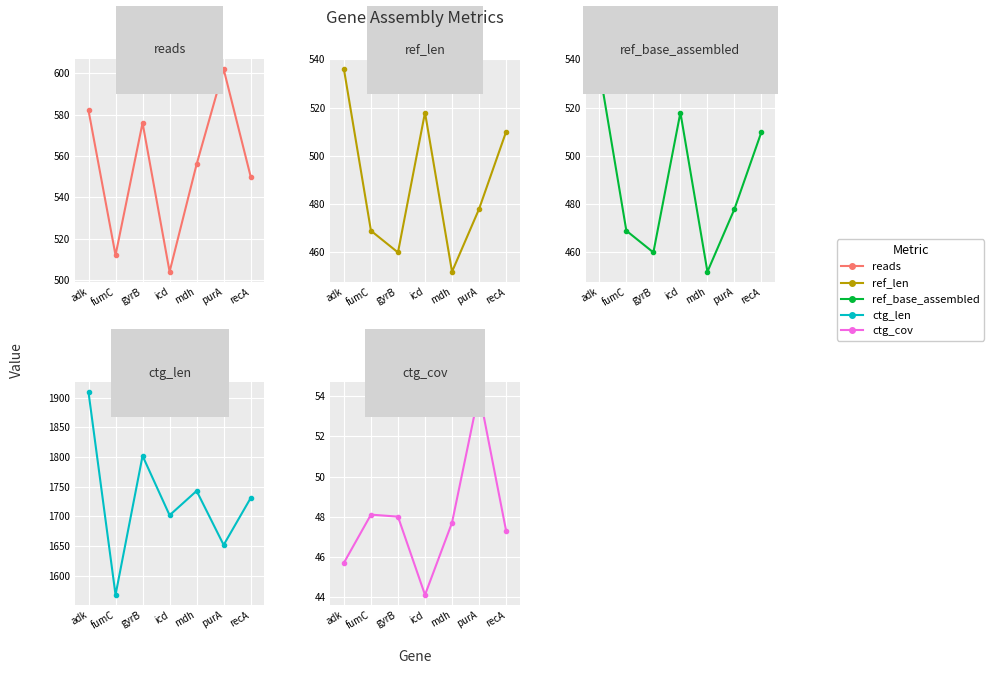

What are all the series names shown in the legend?

reads, ref_len, ref_base_assembled, ctg_len, ctg_cov